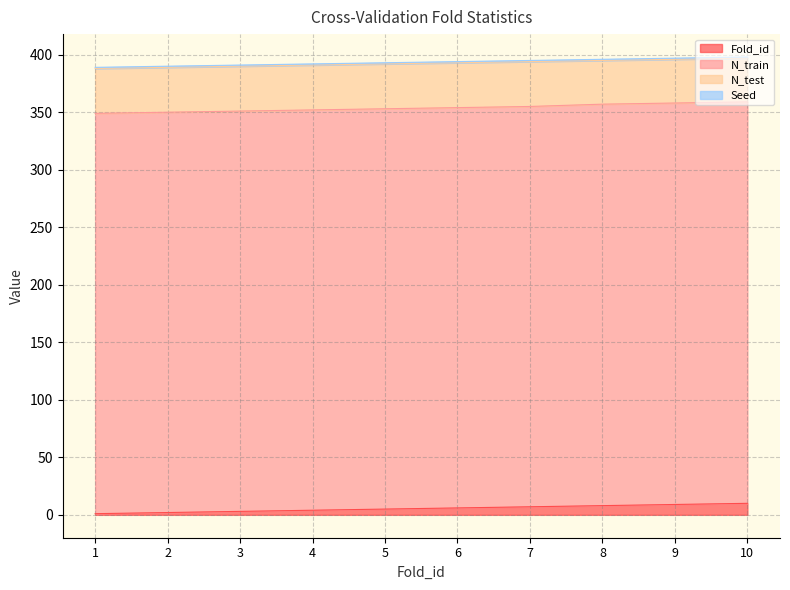

Count the N_train values in the range 348 to 349.

10